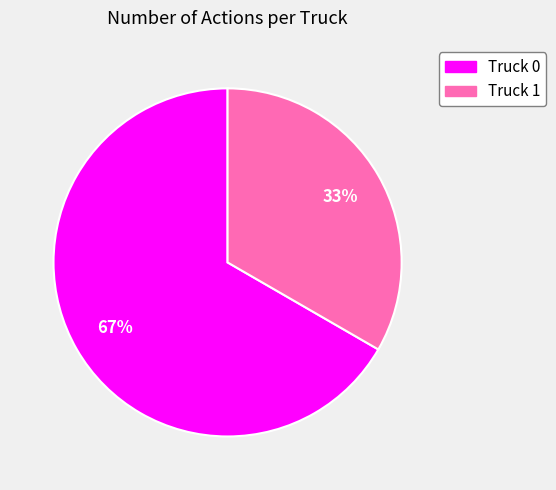

Which has a higher value, Truck 0 or Truck 1?

Truck 0